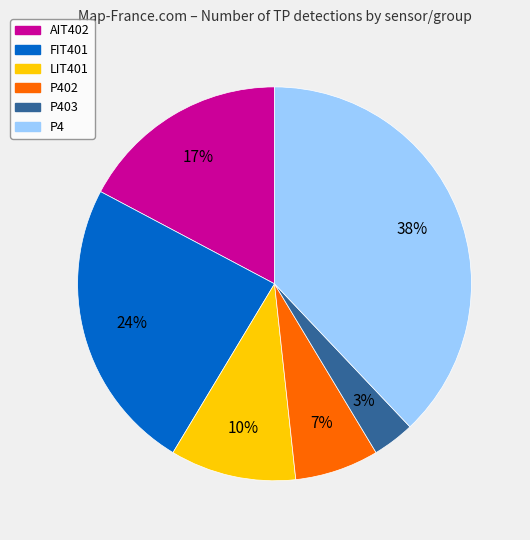

Rank the categories by value from lowest to highest.

P403, P402, LIT401, AIT402, FIT401, P4